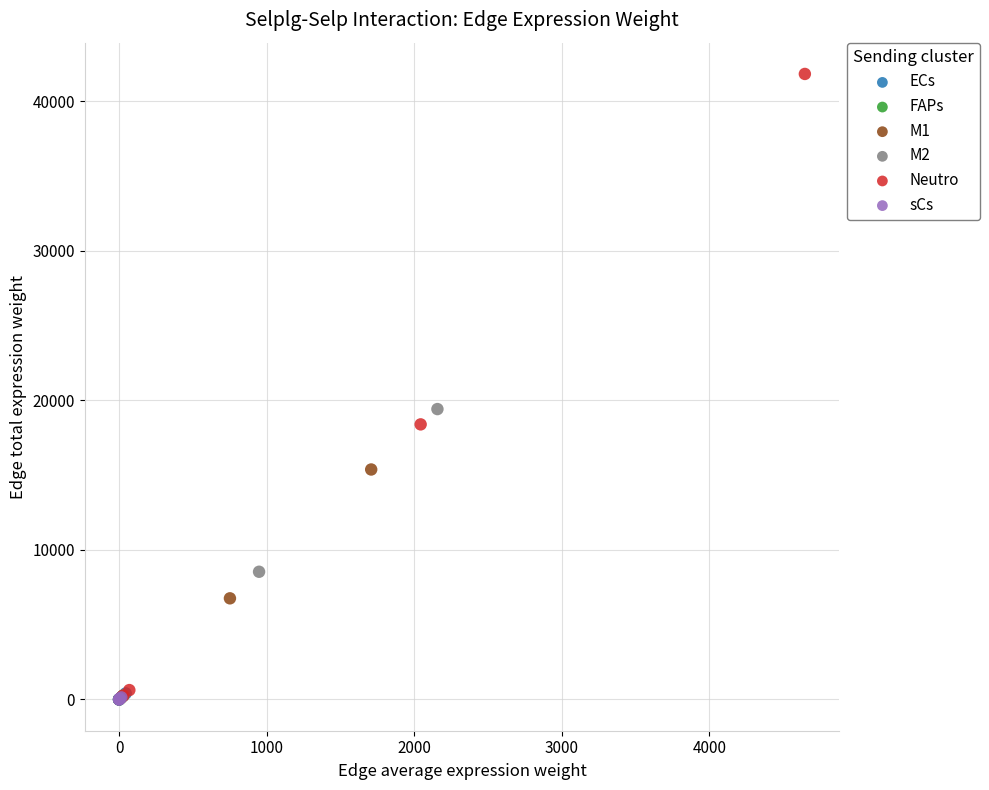

What are all the series names shown in the legend?

ECs, FAPs, M1, M2, Neutro, sCs